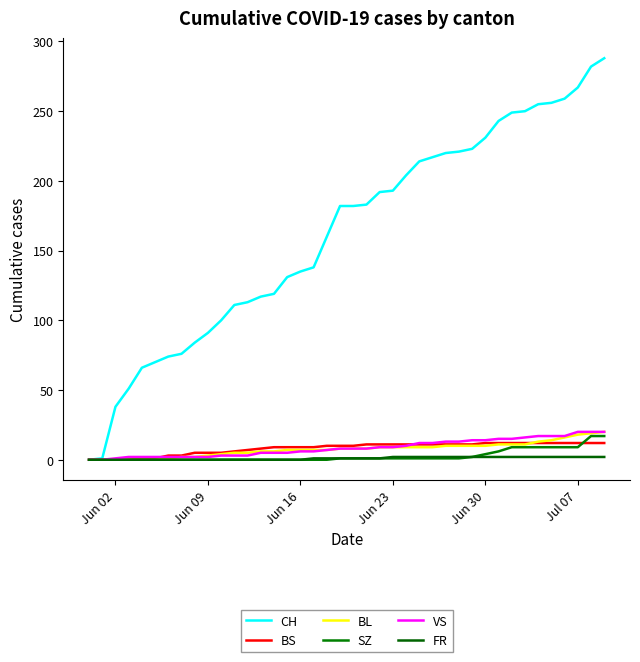

True or false: VS and BS intersect in this chart.

True